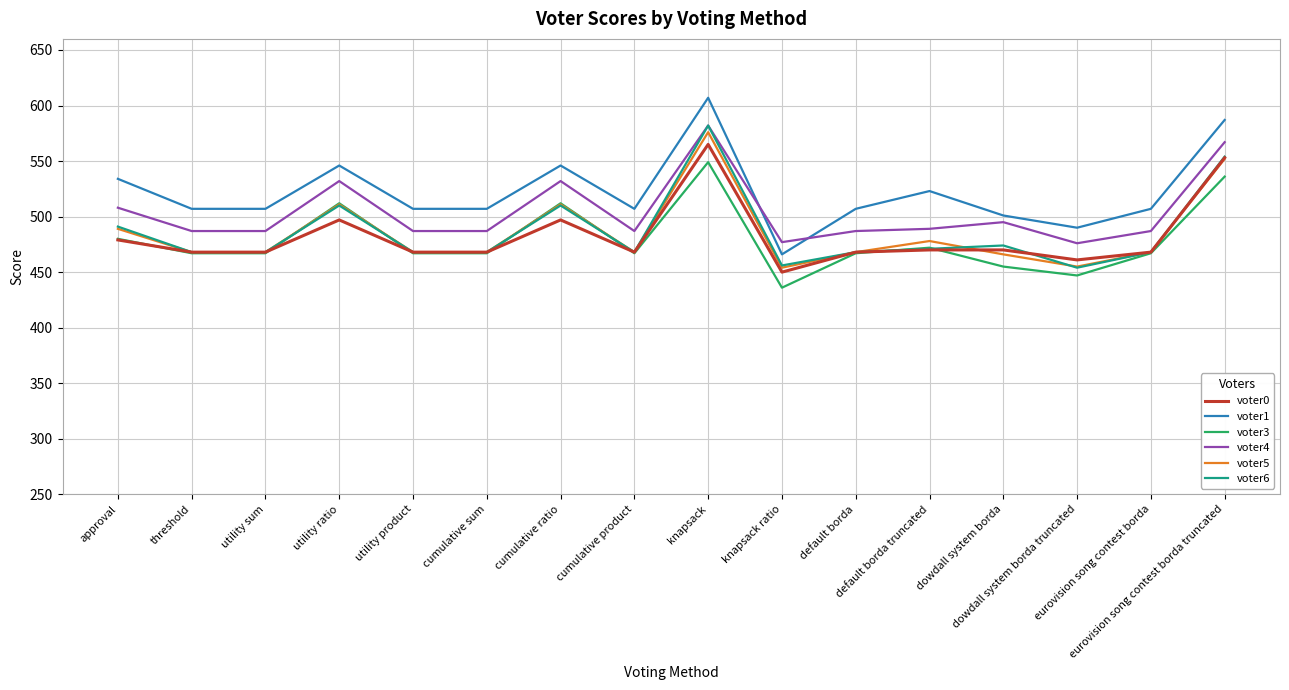

True or false: voter3 and voter4 cross at least once.

False